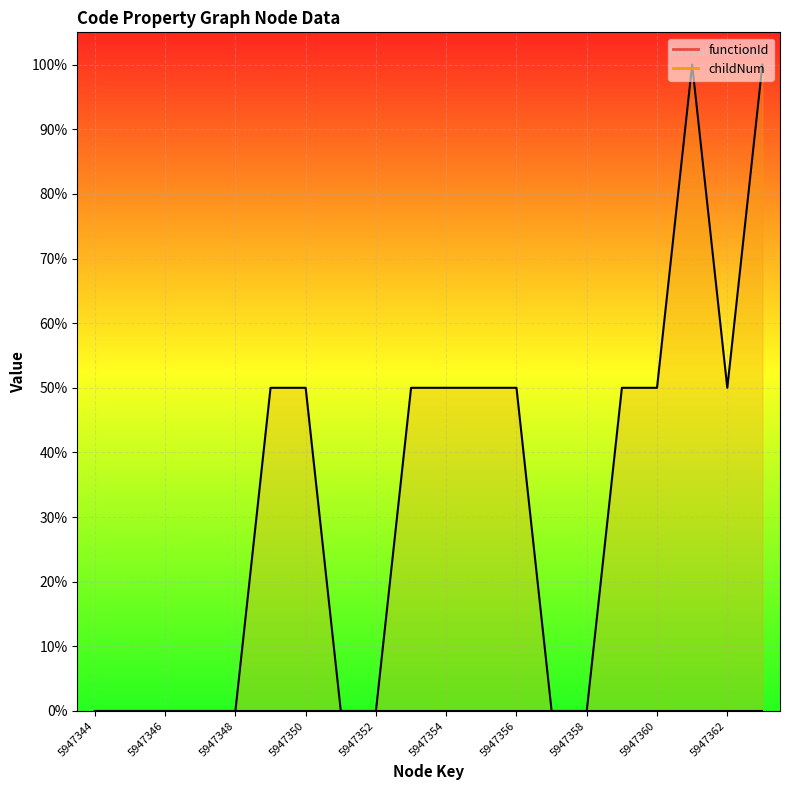

True or false: there are more than 0 points higher than both neighbors.

True